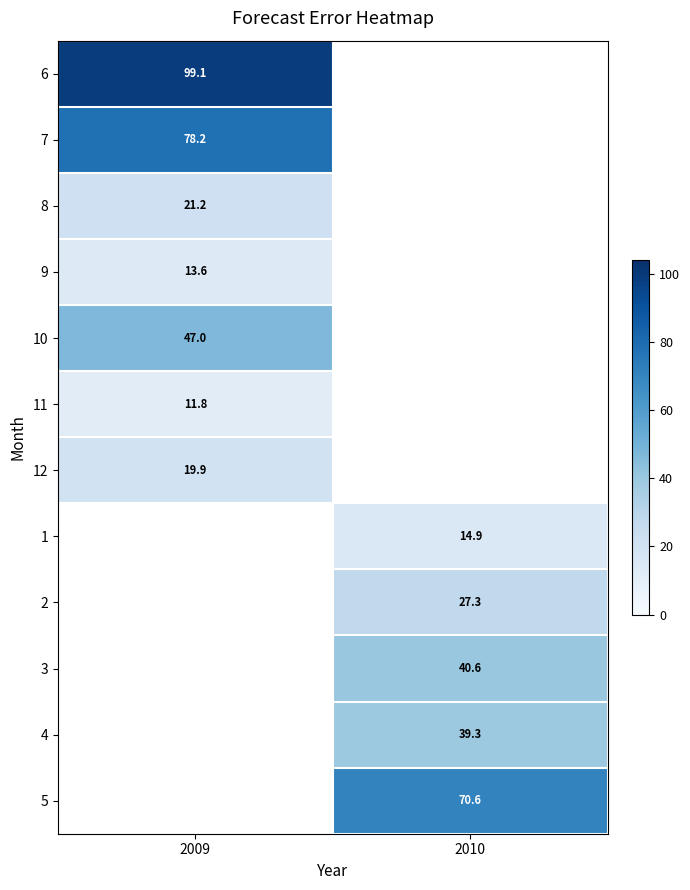

What is the smallest value displayed?

11.8